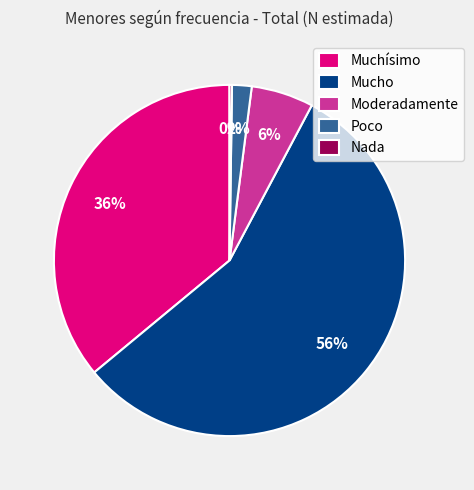

What percentage is the Poco slice, to the nearest percent?

2%